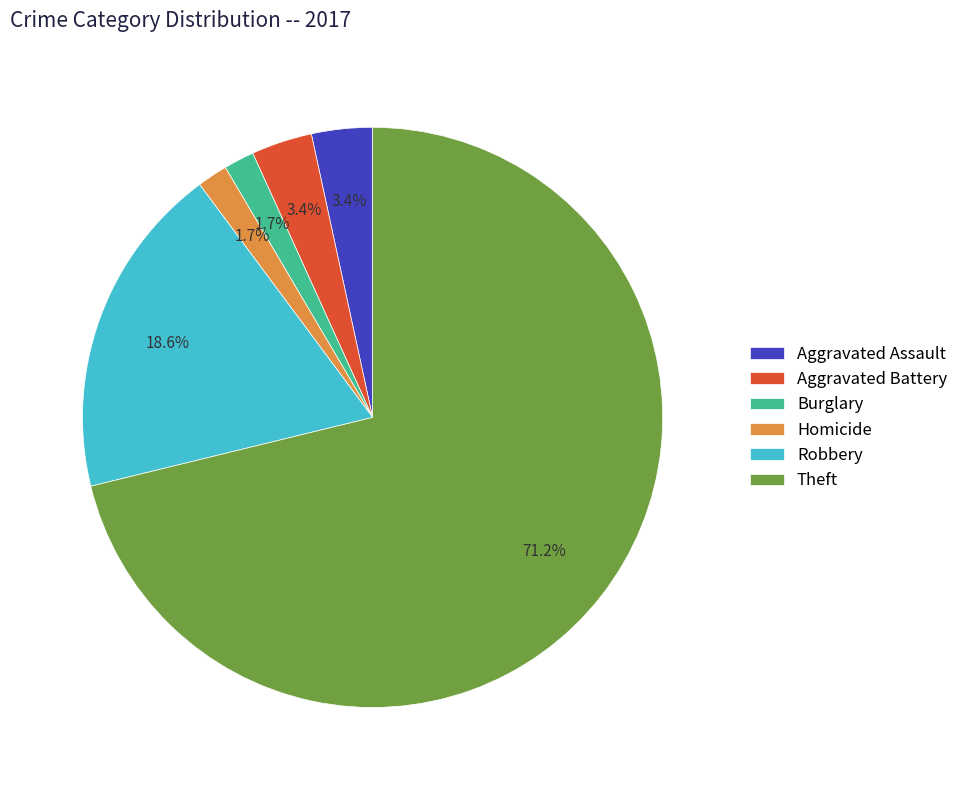

Which slice represents more than half of the pie?

Theft